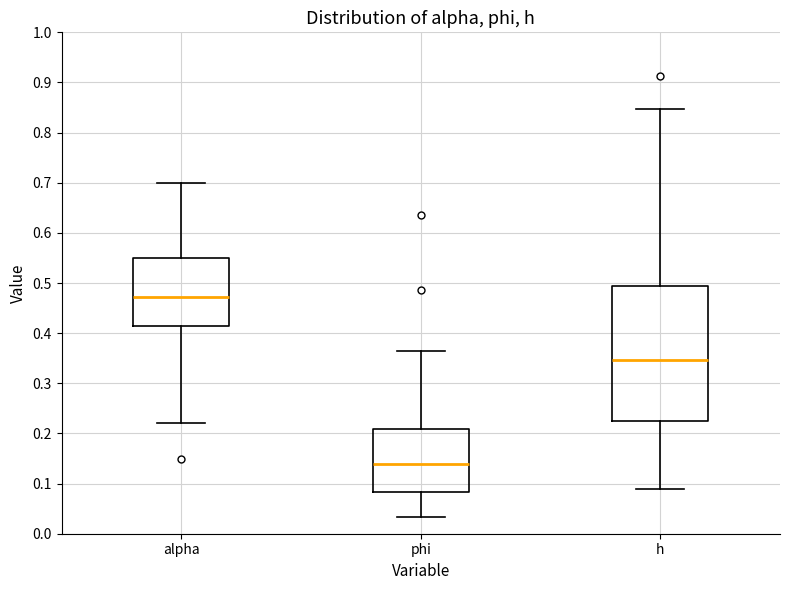

Reading left to right, transcribe this box plot: for each box, give where its median line is, the range the box spans, and where its two whiskers end, as read against the y-axis. The values are not printed on the chart, so give them approximately, as read against the axis.

alpha: median 0.47, box 0.41 to 0.55, whiskers 0.22 to 0.70
phi: median 0.14, box 0.08 to 0.21, whiskers 0.03 to 0.37
h: median 0.35, box 0.22 to 0.49, whiskers 0.09 to 0.85